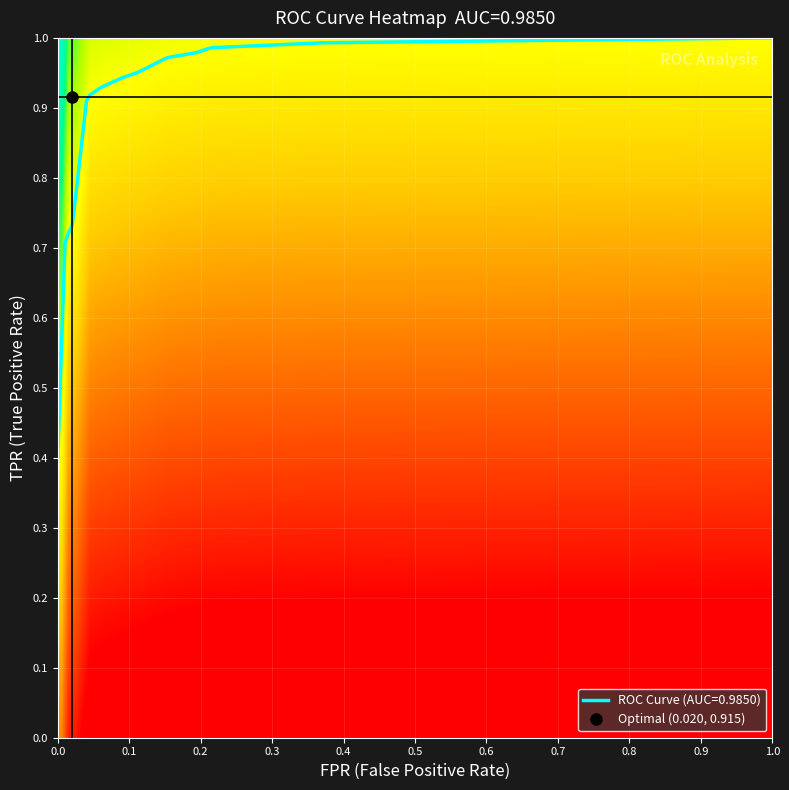

What is the sum of all tpr values?

23.4